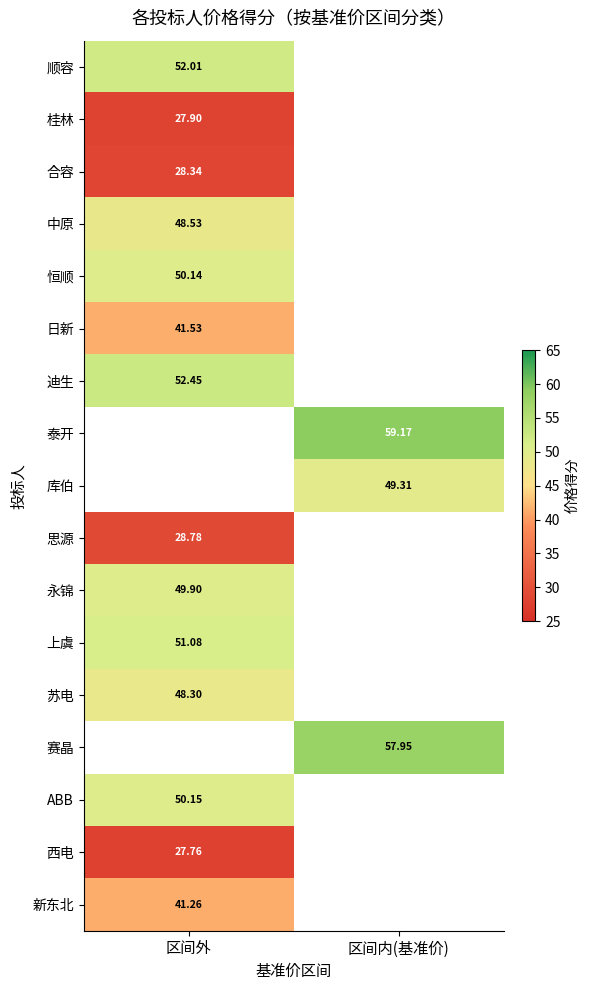

Is the value of 上虞 at 区间外 greater than the value of 苏电 at 区间内(基准价)?

No